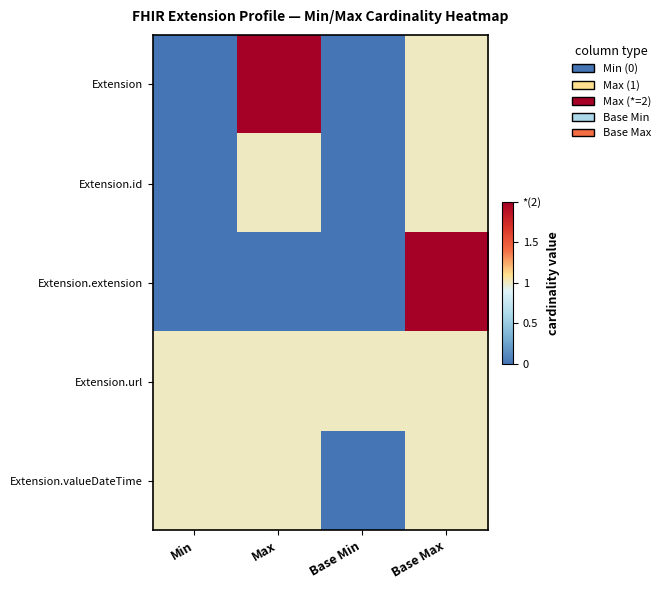

Which series has the largest total across all categories?

Extension.url